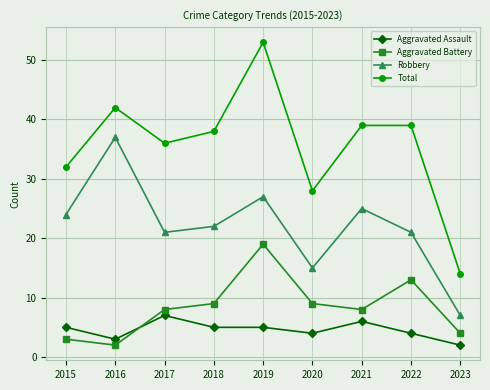

The Robbery series shows 9 at 2020. True or false?

False